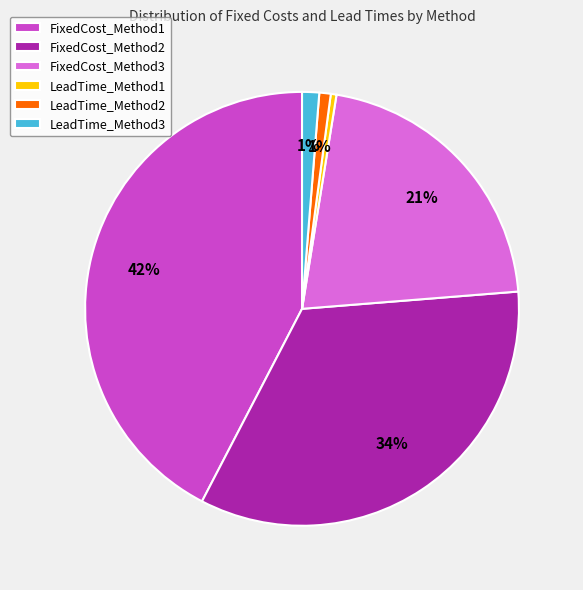

True or false: FixedCost_Method2 accounts for 45% of the total.

False